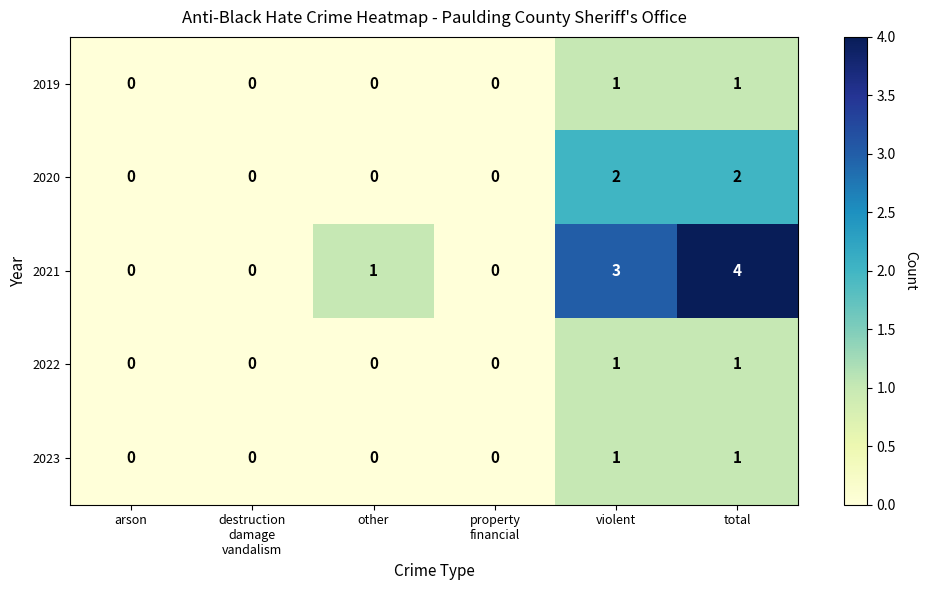

Which series has the largest total across all categories?

2021